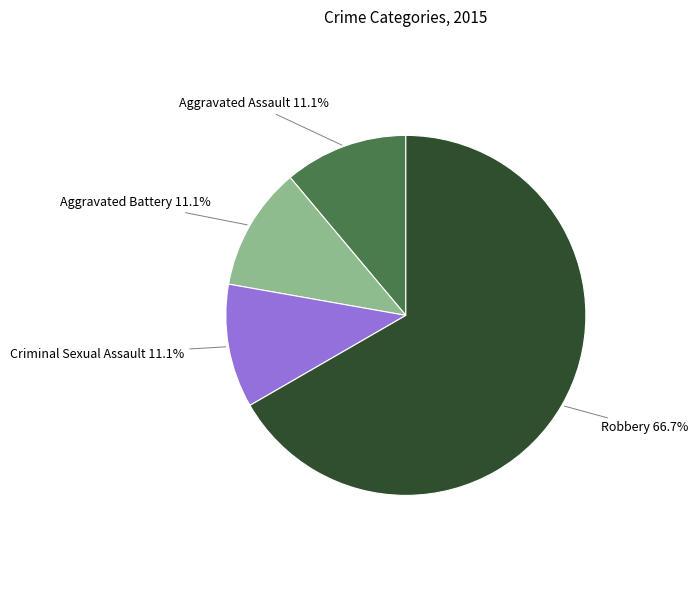

How many segments does this pie chart have?

4